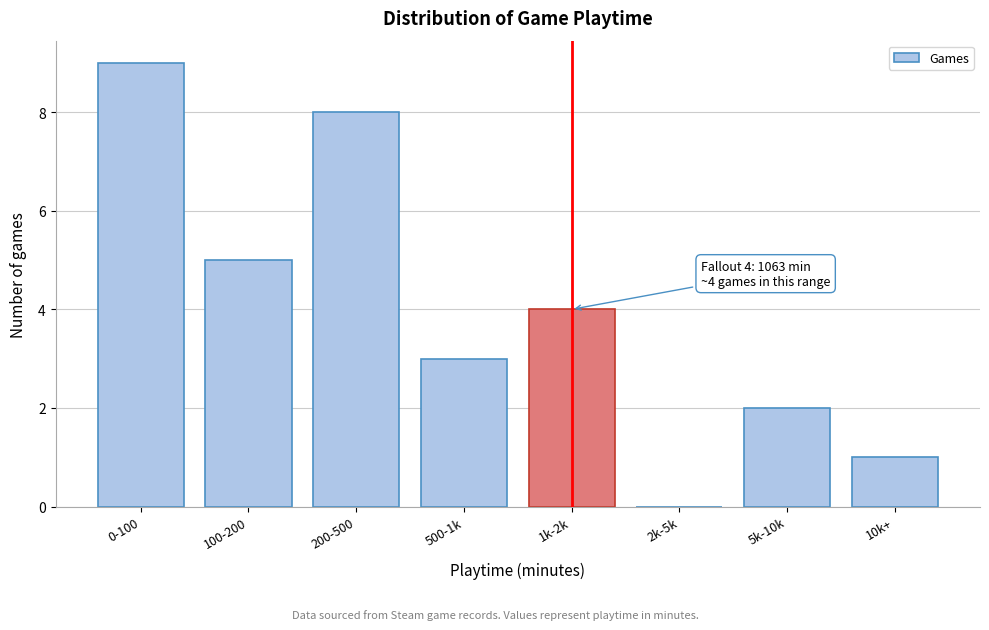

Reading right to left, transcribe all the data shown in this chart.

10k+=1	5k-10k=2	2k-5k=0	1k-2k=4	500-1k=3	200-500=8	100-200=5	0-100=9